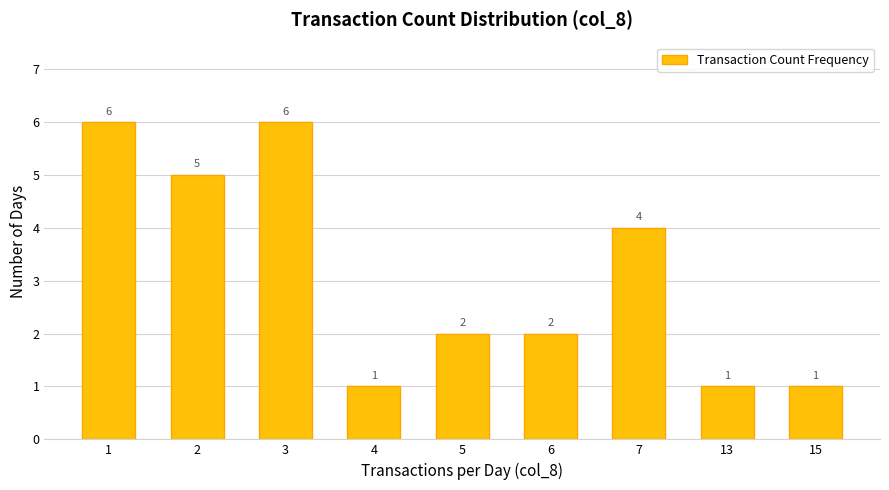

What is the difference between the maximum and minimum values?

5